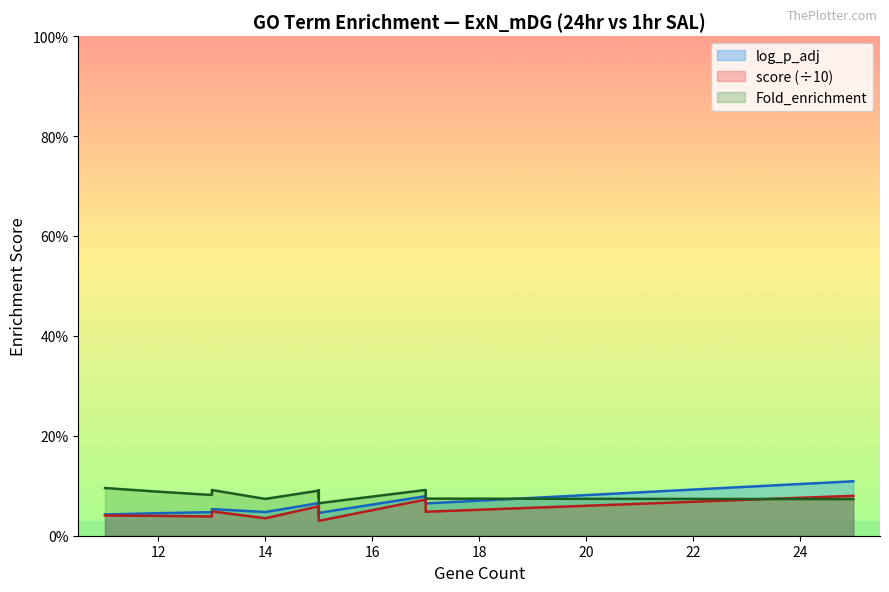

How many lines are shown in the chart?

3